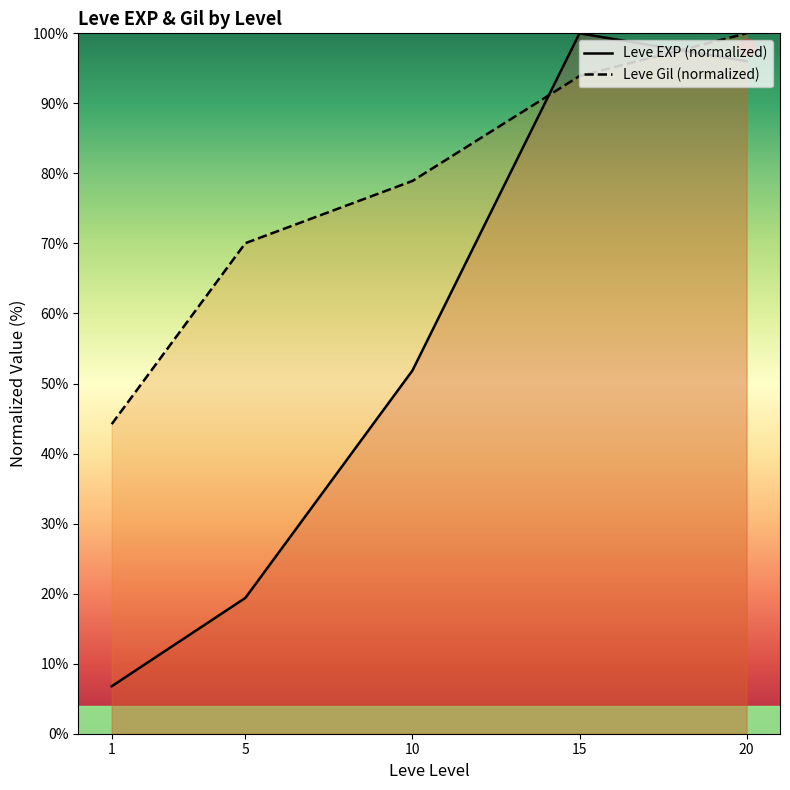

What is the approximate value of Leve Gil (normalized) at 10?

78.9